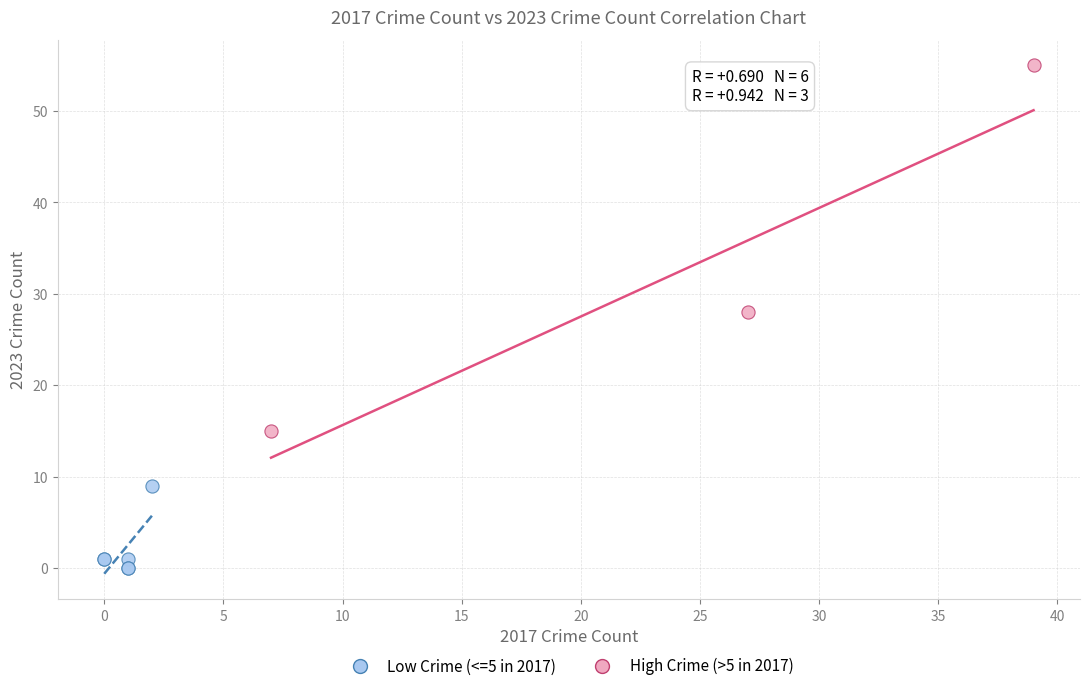

Which series contains the highest Y value?

High Crime (>5 in 2017)